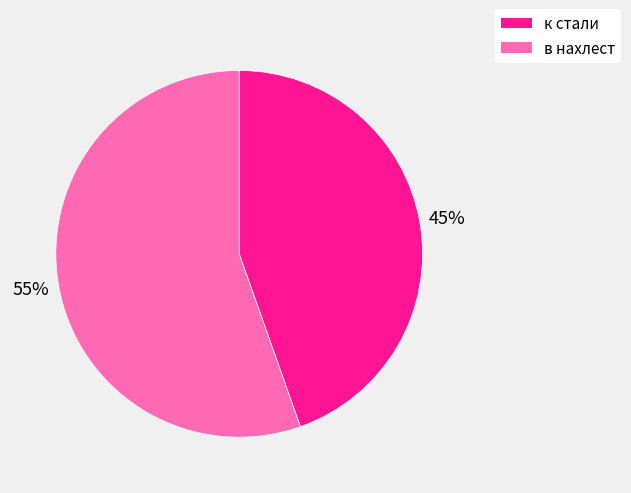

To the nearest percent, what portion does в нахлест represent?

55%